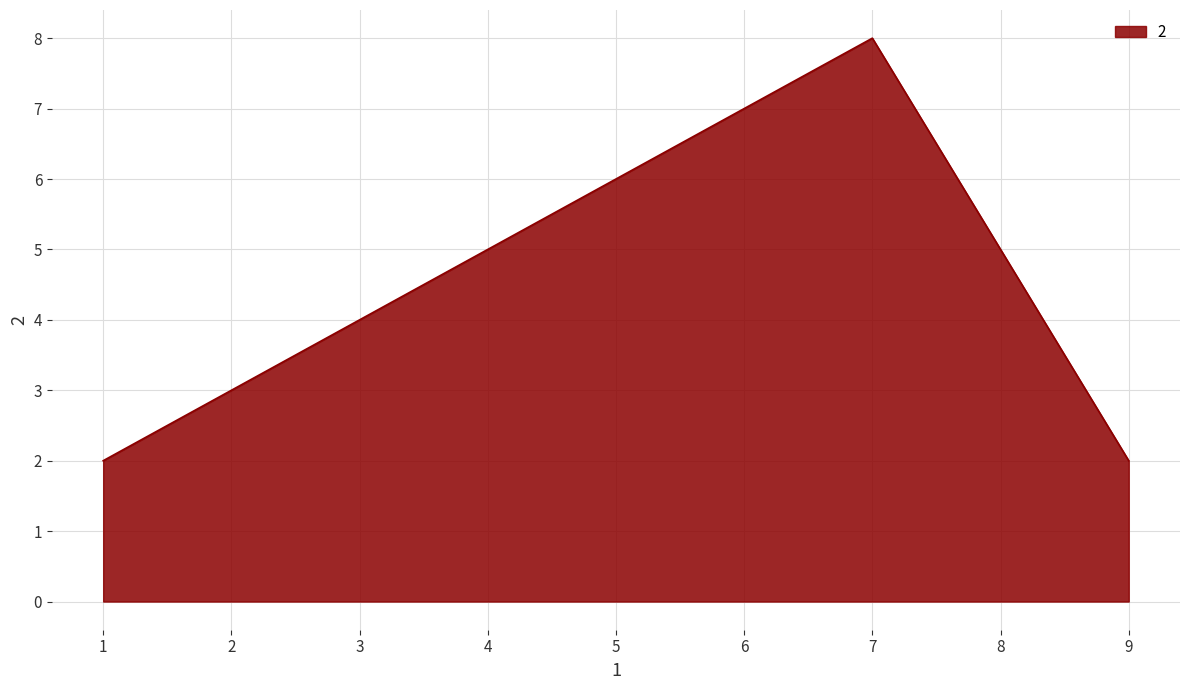

Reading right to left, extract all data points from this chart.

2	8	6	4	2